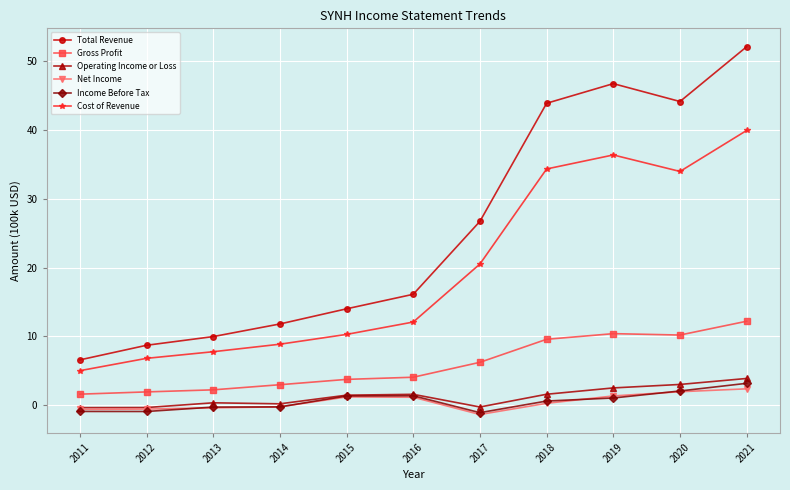

List the series in order of their peak value, highest first.

Total Revenue, Cost of Revenue, Gross Profit, Operating Income or Loss, Income Before Tax, Net Income